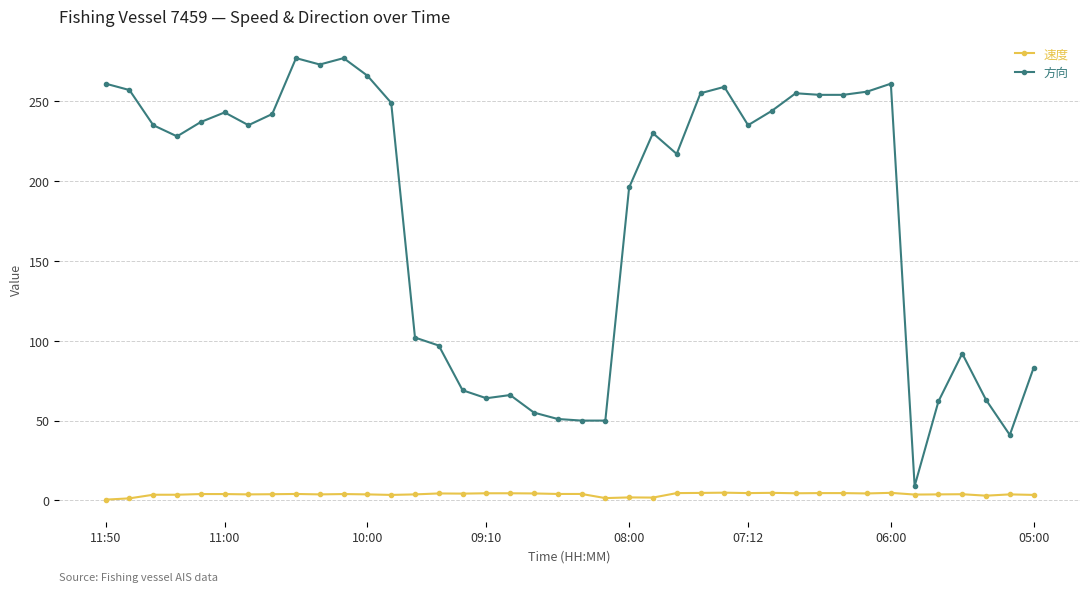

Which series has the largest total across all categories?

方向